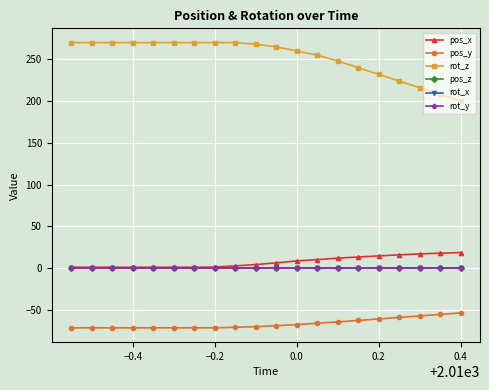

What is the smallest value displayed?

-71.7